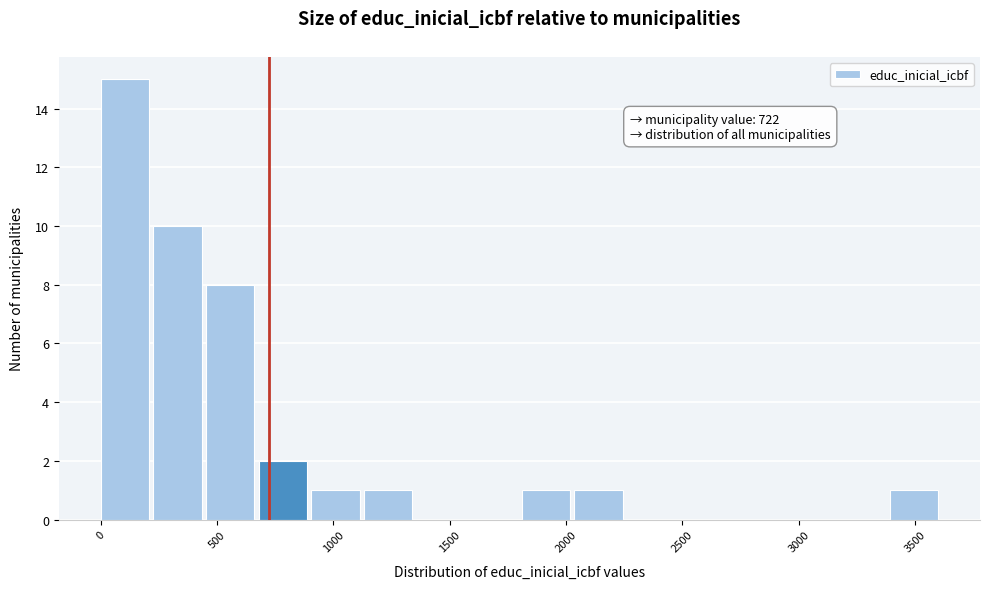

Which range on the x-axis has the tallest bar?

0 to 250